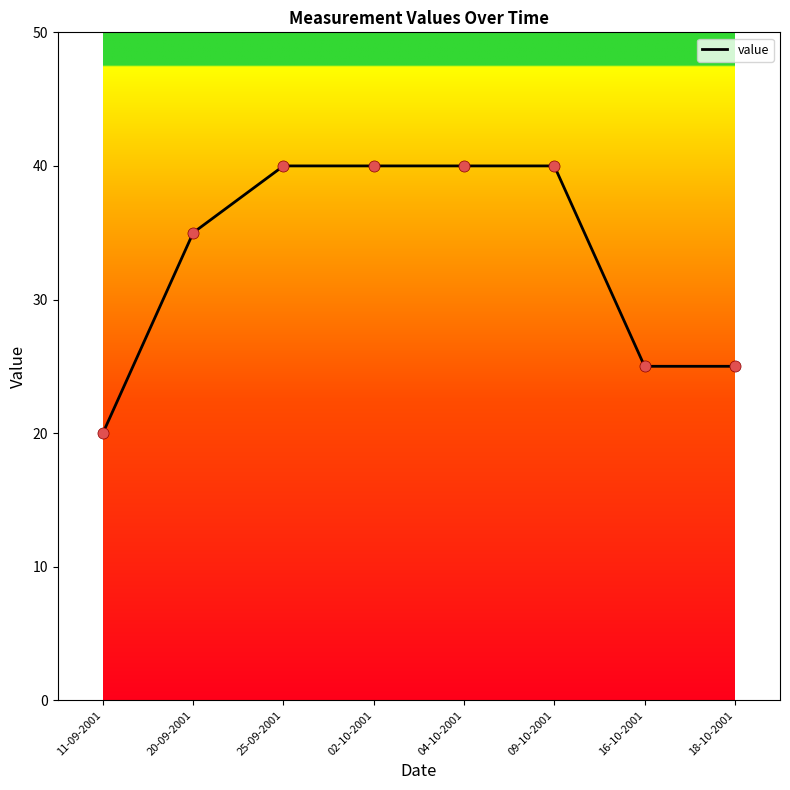

What is the change in value from 20-09-2001 to 25-09-2001?

+5